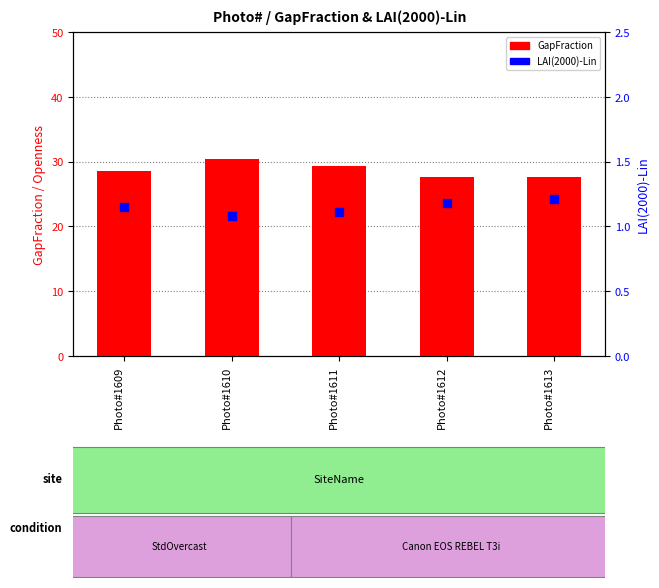

At how many categories does at least one series exceed 22?

5